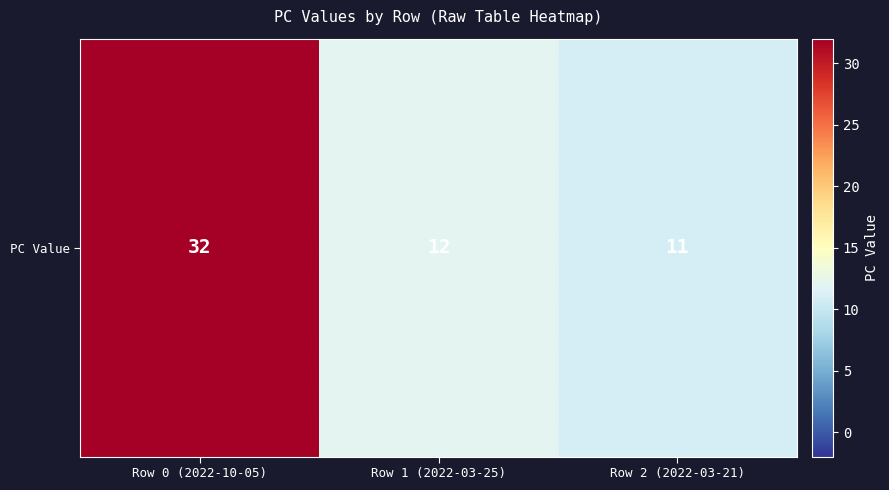

Count the number of data series in this chart.

1